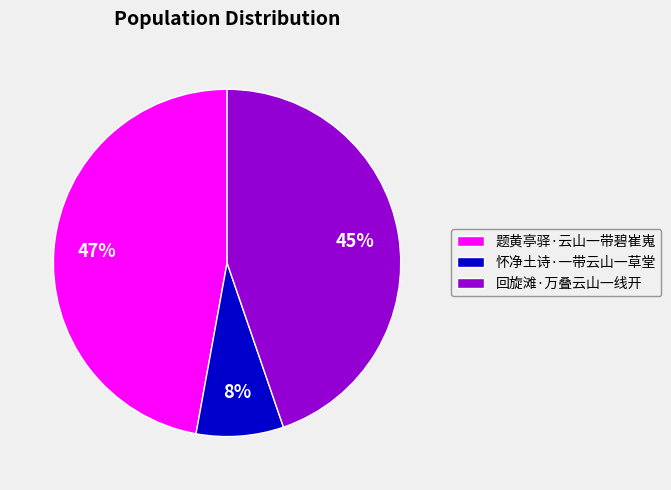

Is there any slice that represents more than half of the pie?

No